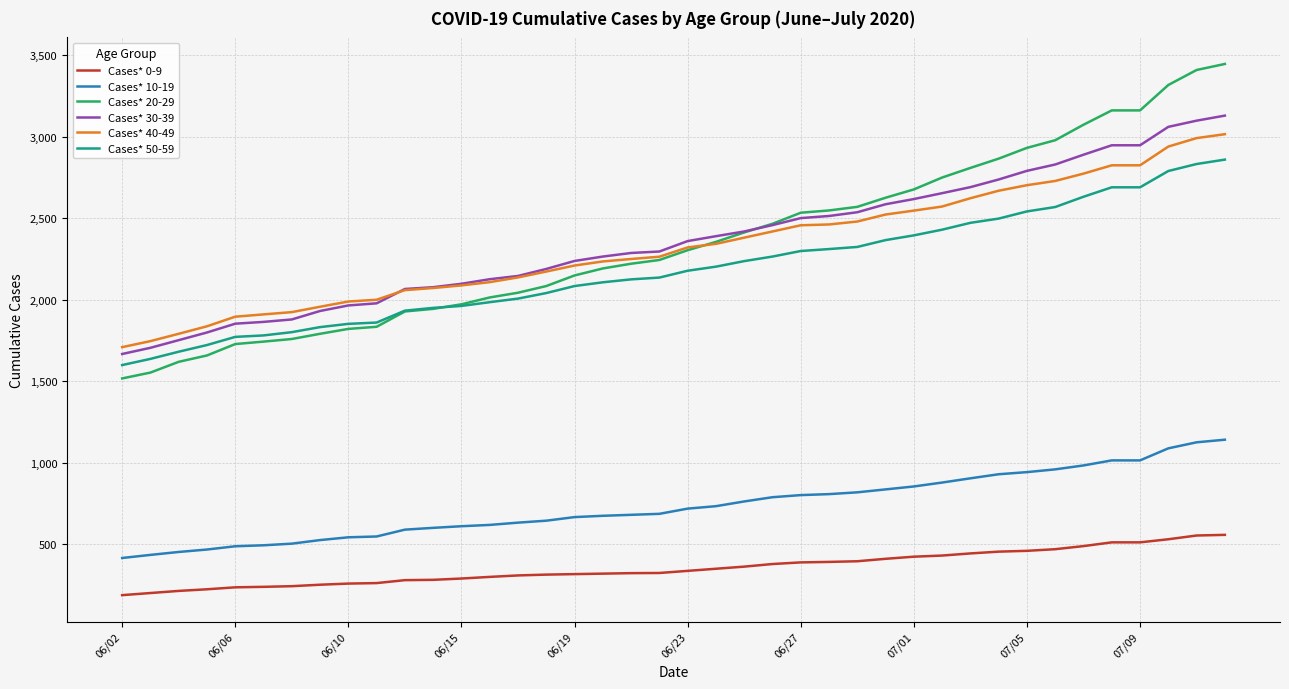

True or false: Cases* 10-19 and Cases* 0-9 cross at least once.

False